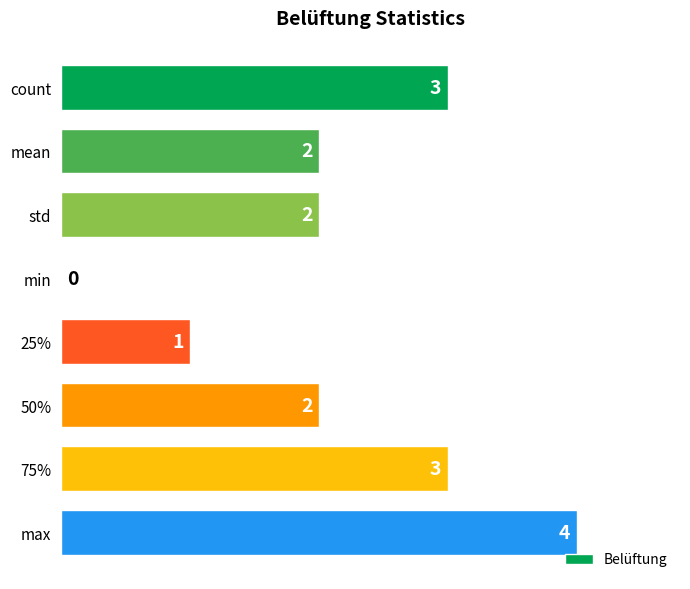

Approximately how many times larger is the value at 25% compared to 75%?

0.3